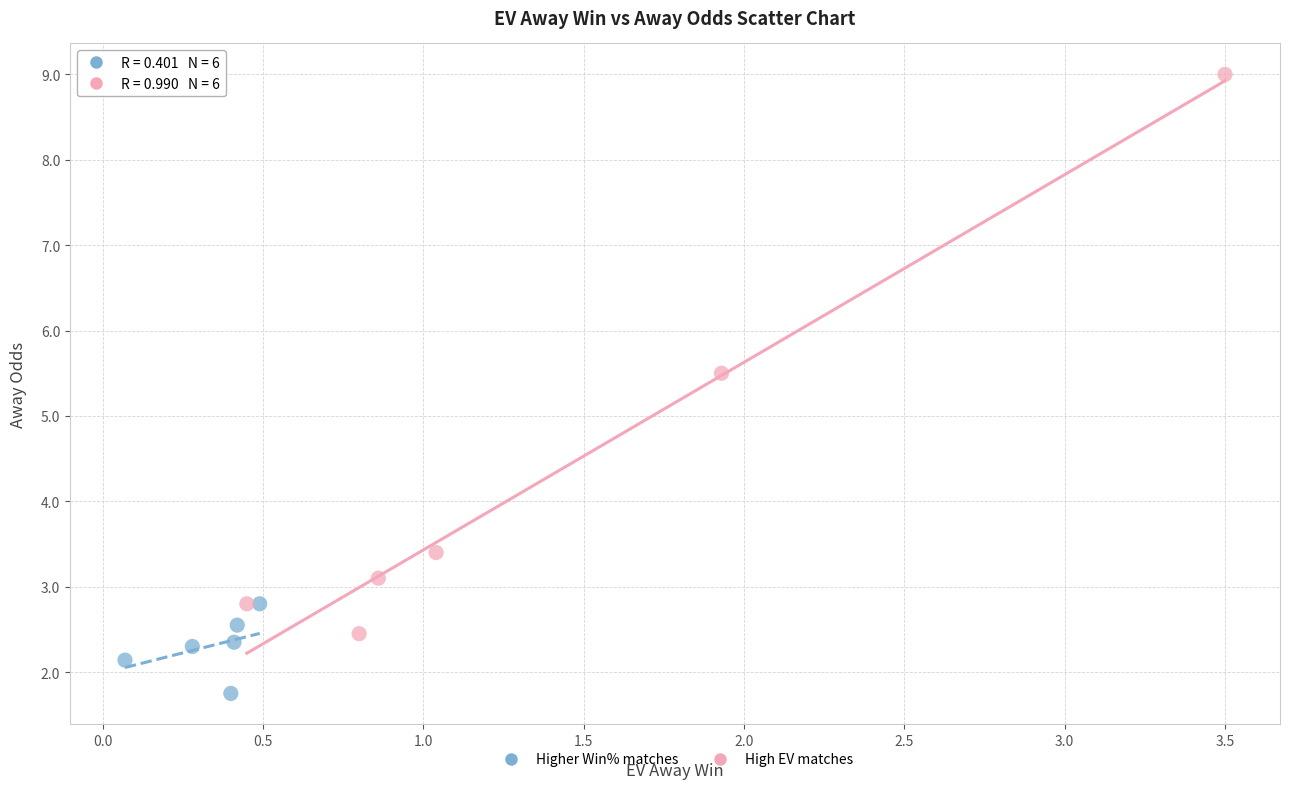

What are all the series names shown in the legend?

Higher Win% matches, High EV matches